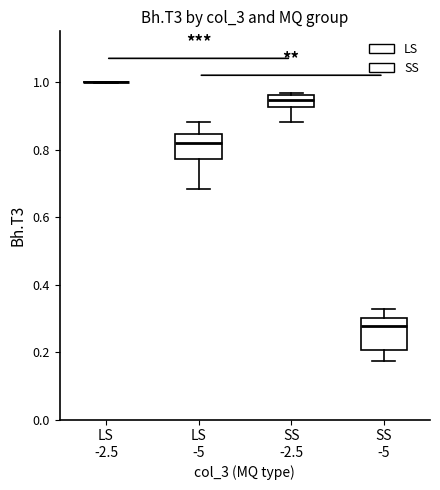

Reading left to right, read every box against the y-axis: the position of its median line, the range the box covers, and the ends of its whiskers. The values are not printed on the chart, so give them approximately, as read against the axis.

LS -2.5: box collapsed to a line at 1.00, whiskers 1.00 to 1.00
LS -5: median 0.82, box 0.78 to 0.84, whiskers 0.68 to 0.88
SS -2.5: median 0.94, box 0.92 to 0.96, whiskers 0.88 to 0.96
SS -5: median 0.28, box 0.20 to 0.30, whiskers 0.18 to 0.32